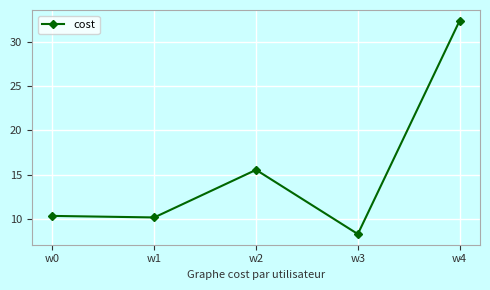

How many categories are shown in the chart?

5